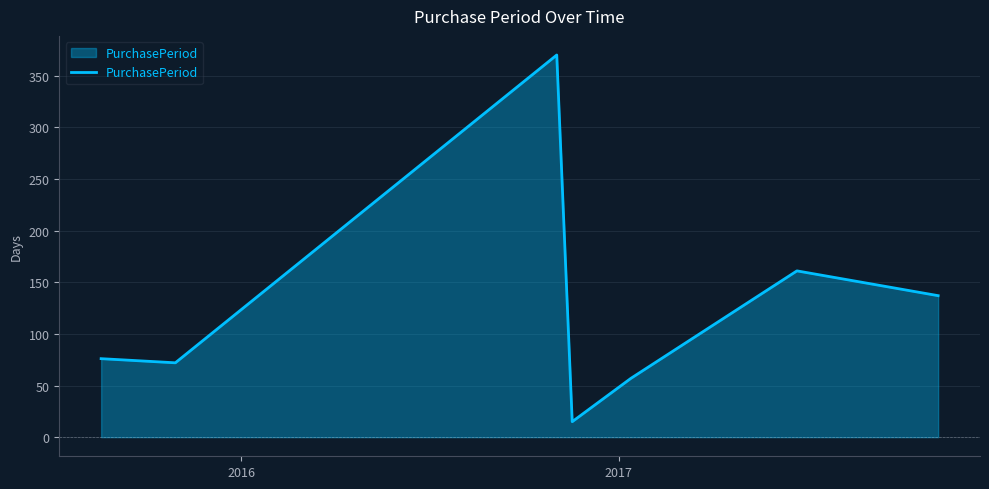

True or false: the data has more than 0 interior local peaks.

True